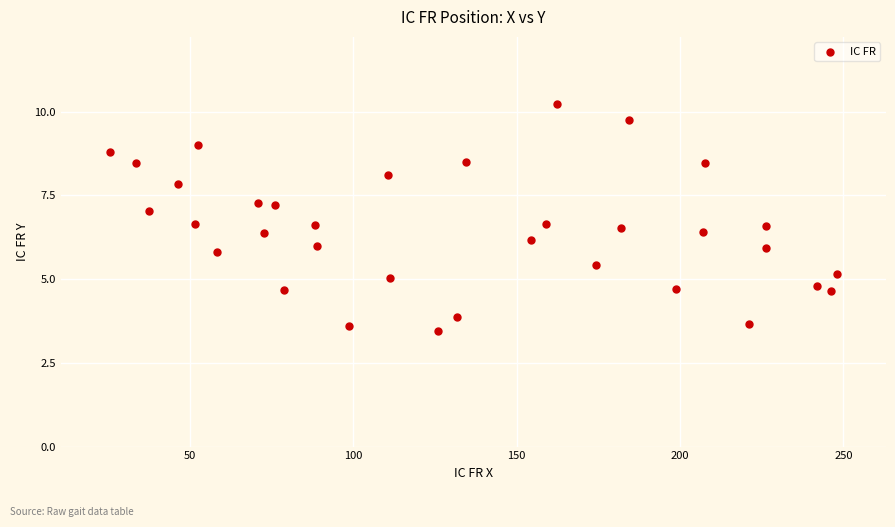

What is the range of Y values (max minus min)?

6.8